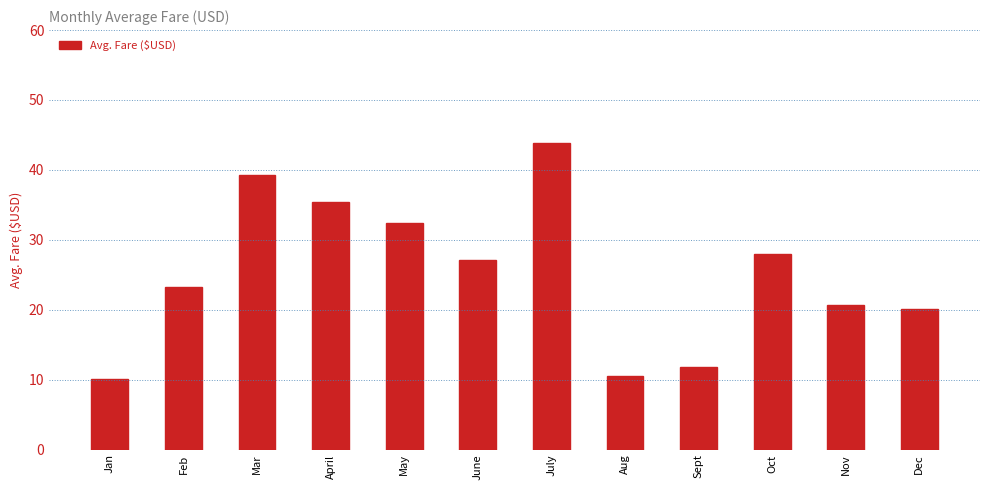

The value at July is 43.8. True or false?

True